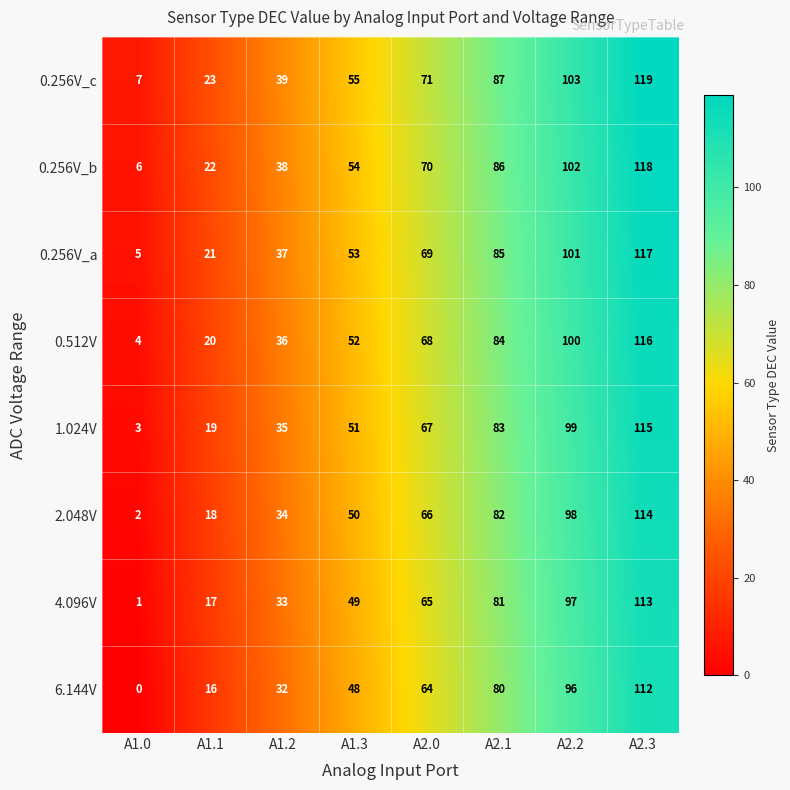

The value of 0.512V at A2.3 is 79. True or false?

False